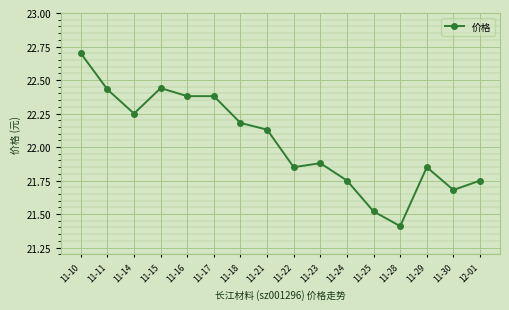

What is the minimum value shown in the chart?

21.4